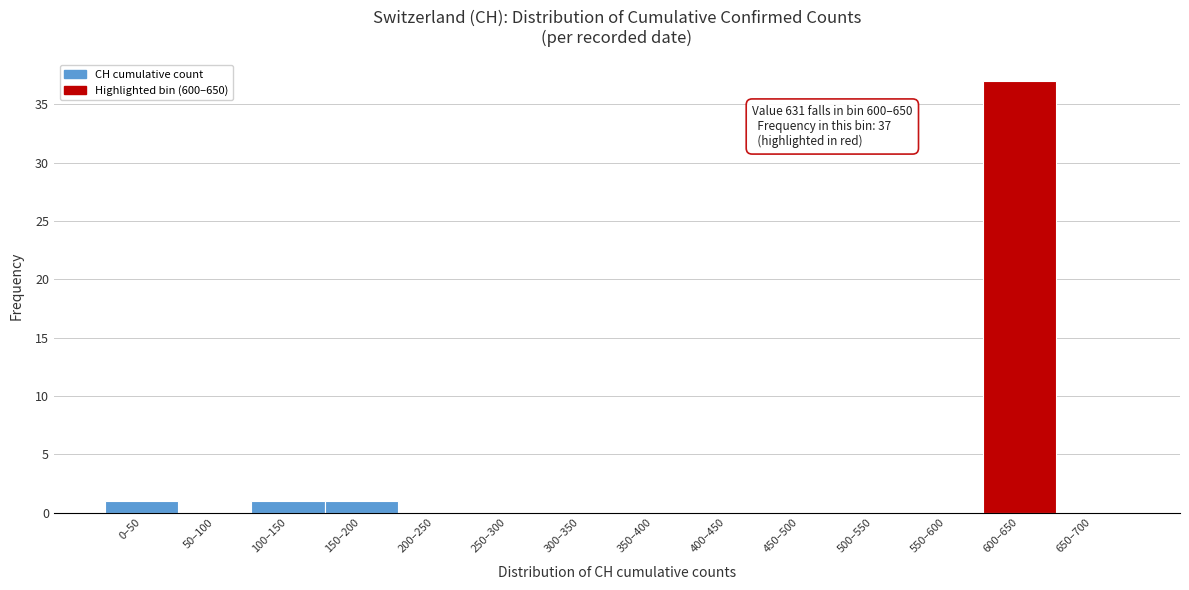

Reading right to left, extract all data points from this chart.

650–700=0	600–650=37	550–600=0	500–550=0	450–500=0	400–450=0	350–400=0	300–350=0	250–300=0	200–250=0	150–200=1	100–150=1	50–100=0	0–50=1